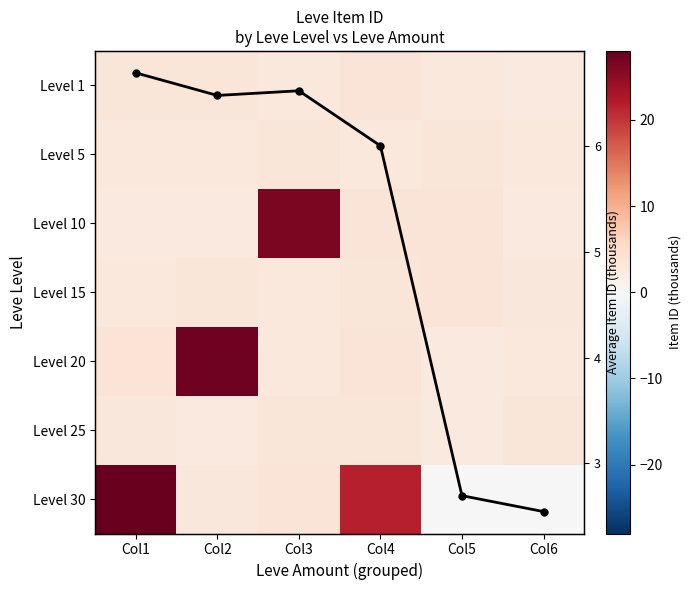

Where does the Level 30 series first go above 3?

Col1